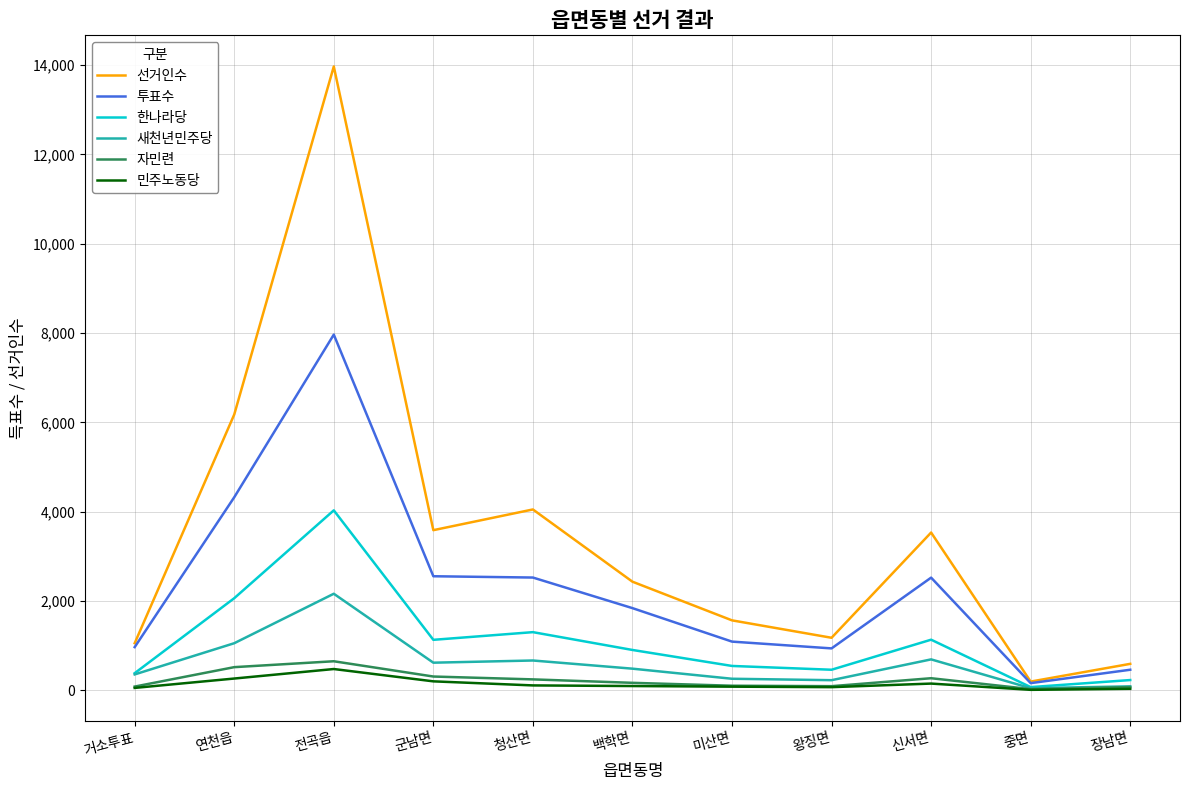

List the series in order of their peak value, lowest first.

민주노동당, 자민련, 새천년민주당, 한나라당, 투표수, 선거인수